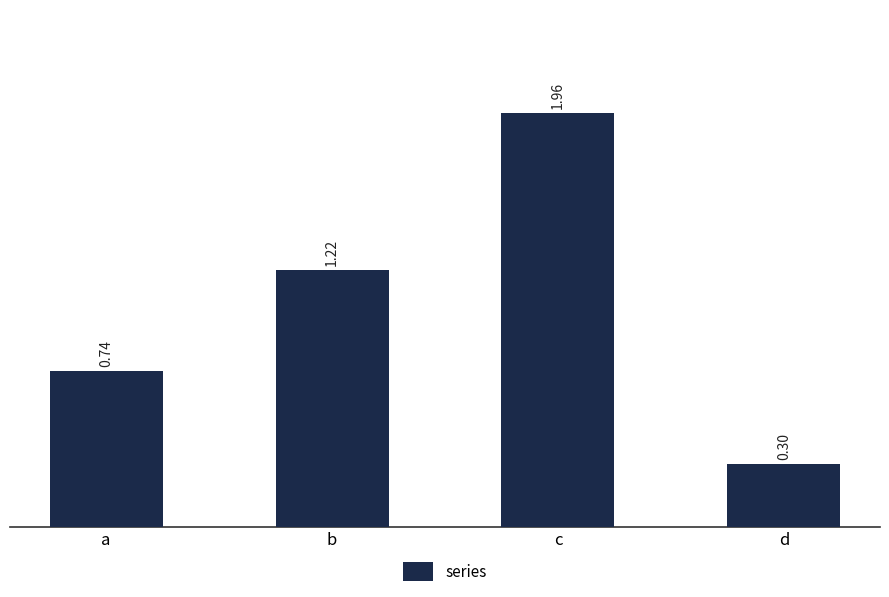

What is the change in value from a to c?

+1.2